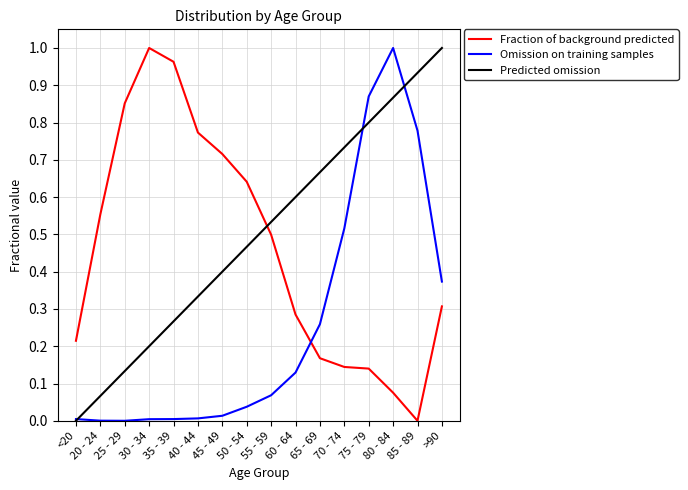

What position from the left is >90?

16